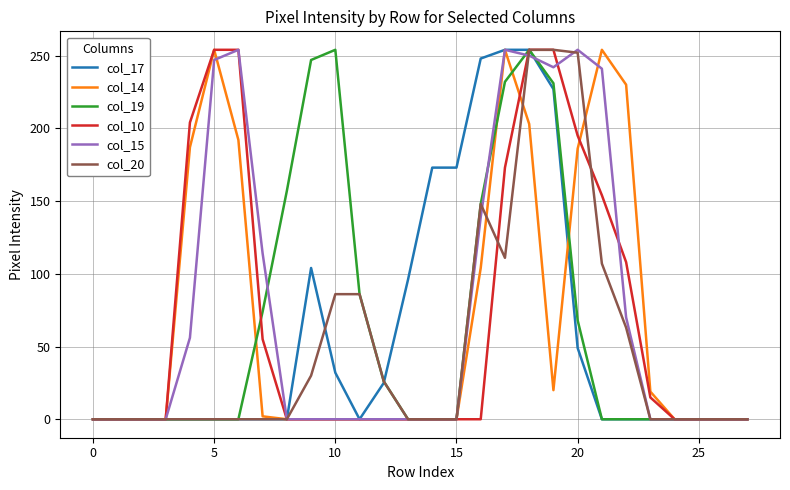

What is the sum of all col_14 values?

1905